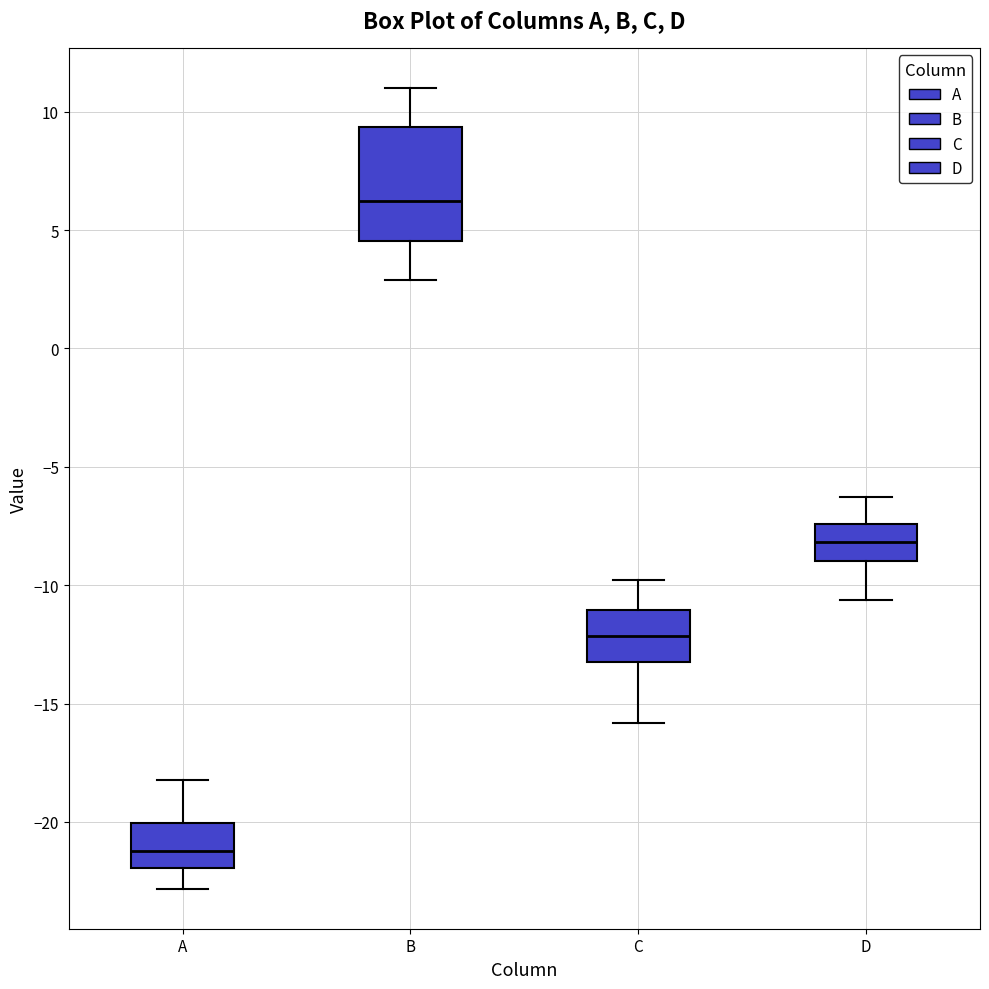

Which box is the tallest, from its lower edge to its upper edge?

B